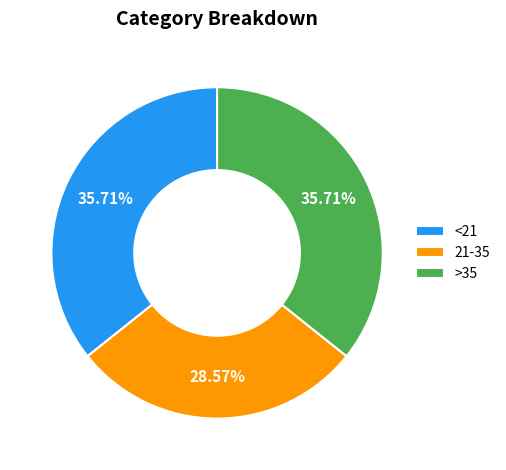

What is the ratio of the value at 21-35 to the value at <21?

0.8